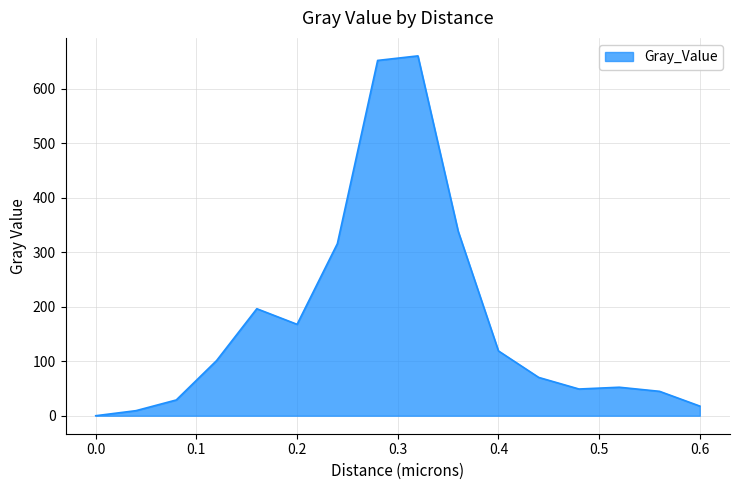

How many series are shown in this chart?

1